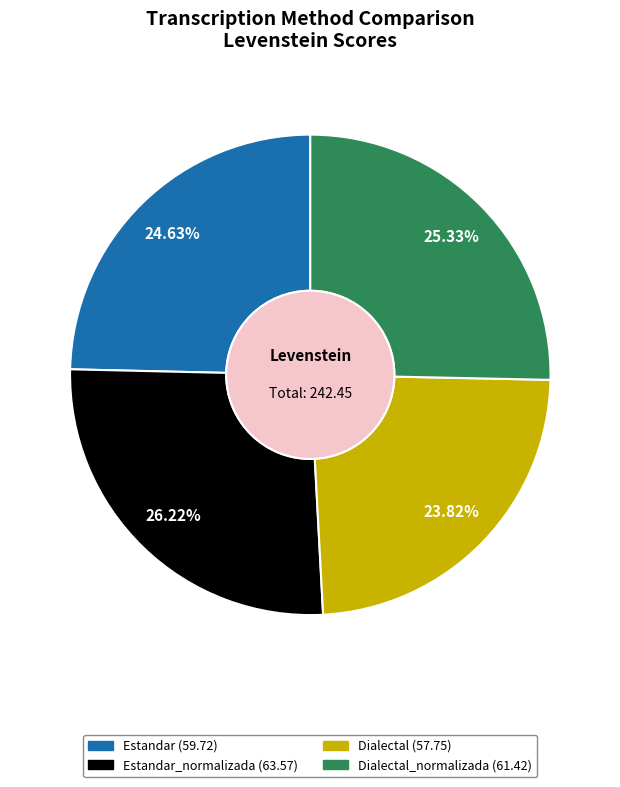

Does any single category account for the majority?

No